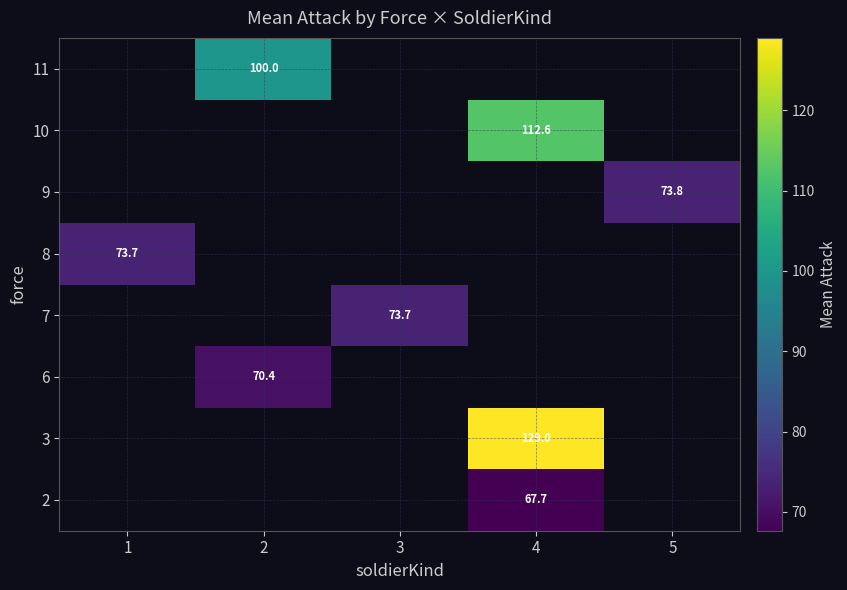

What is the smallest value displayed?

67.7